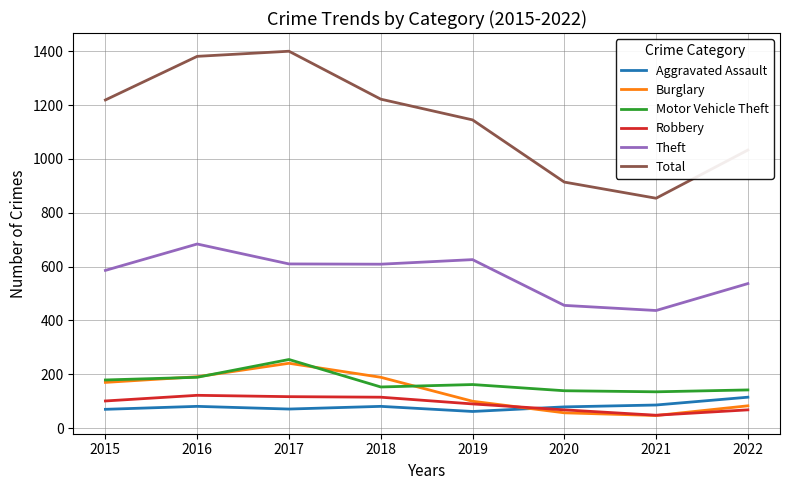

What is the difference between the highest and lowest values at 2017?

1329